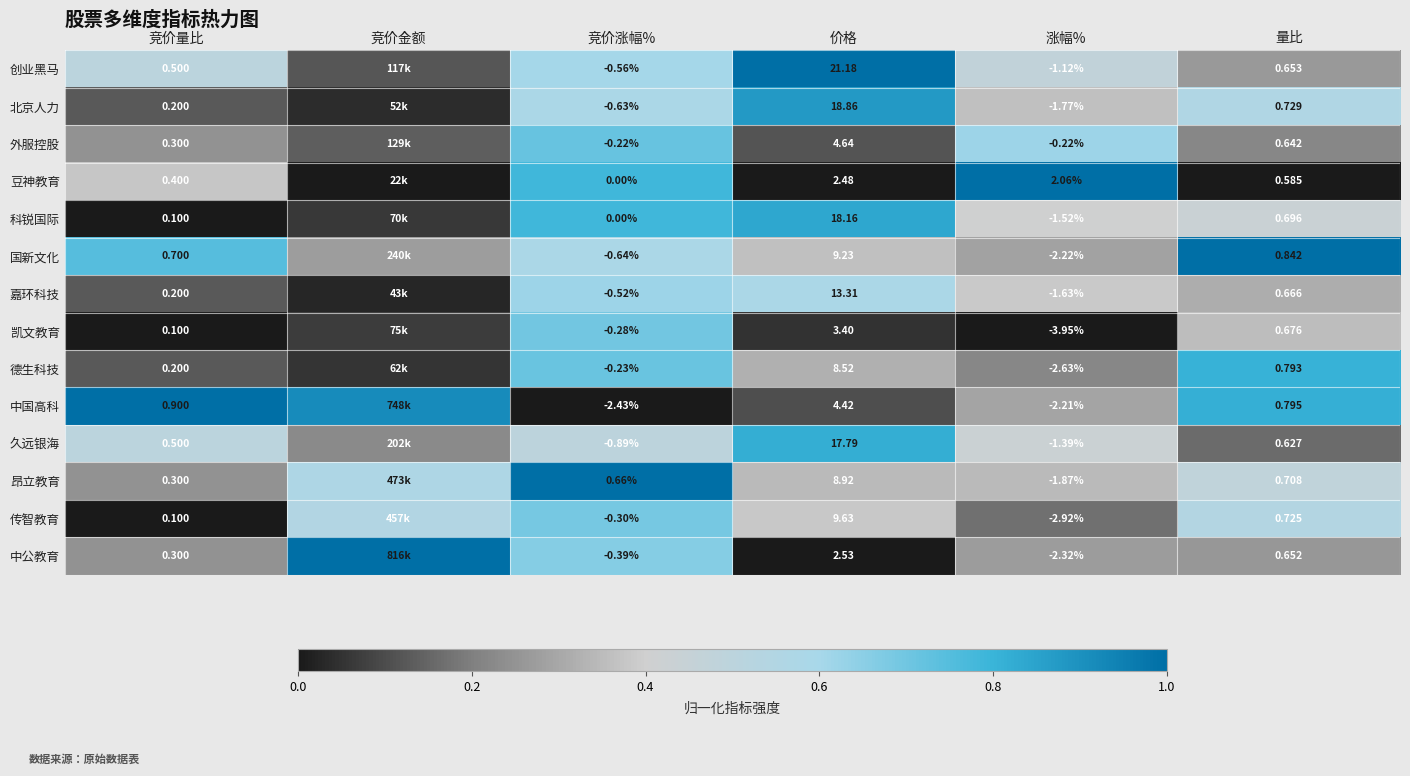

Is the value of 创业黑马 at 价格 greater than the value of 国新文化 at 竞价量比?

Yes